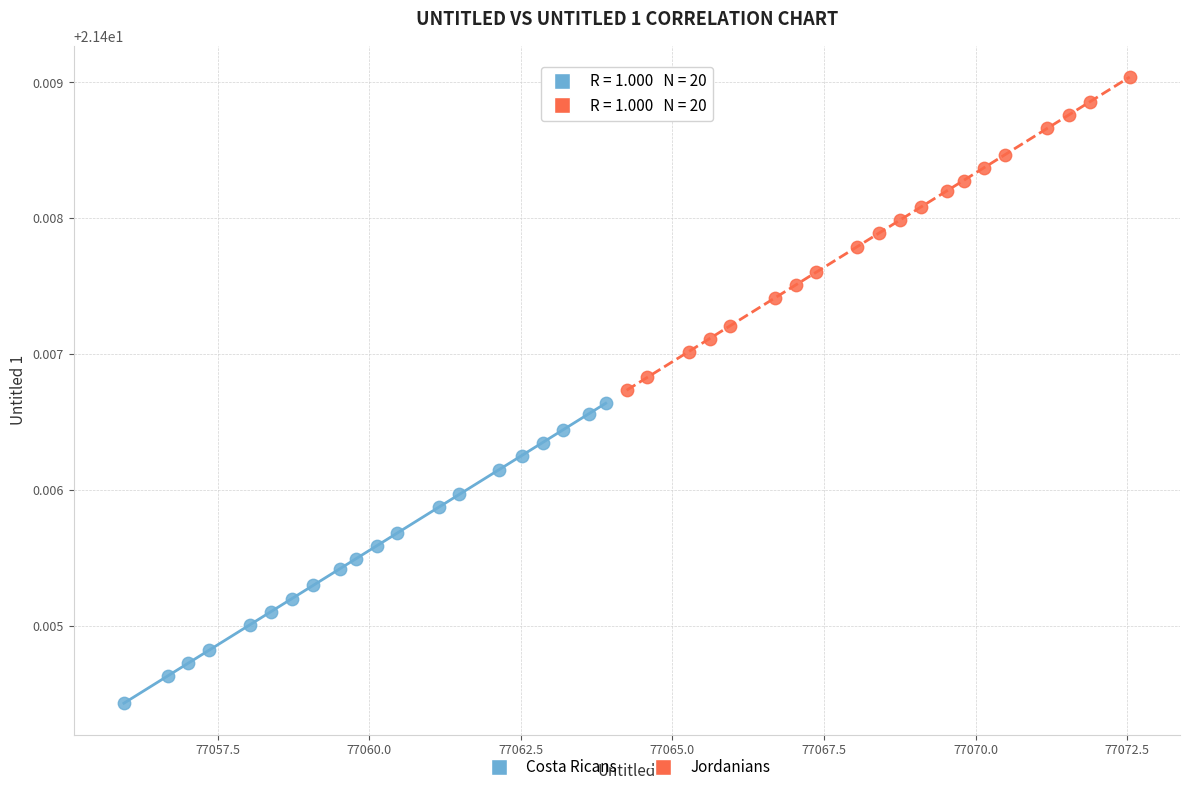

What are all the series names shown in the legend?

Costa Ricans, Jordanians